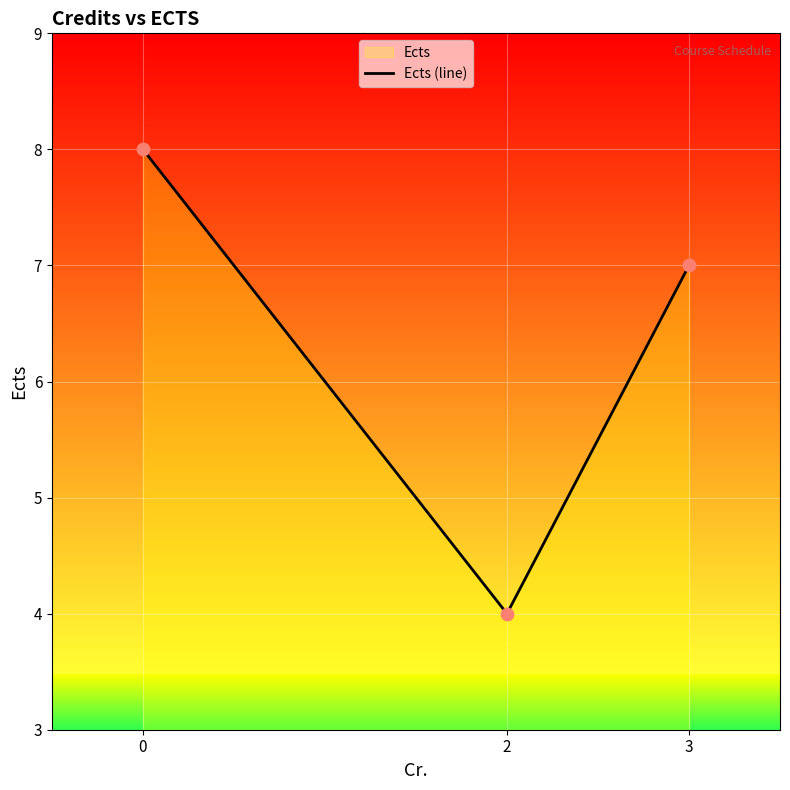

What is the highest value of the Ects (line) series?

8.0